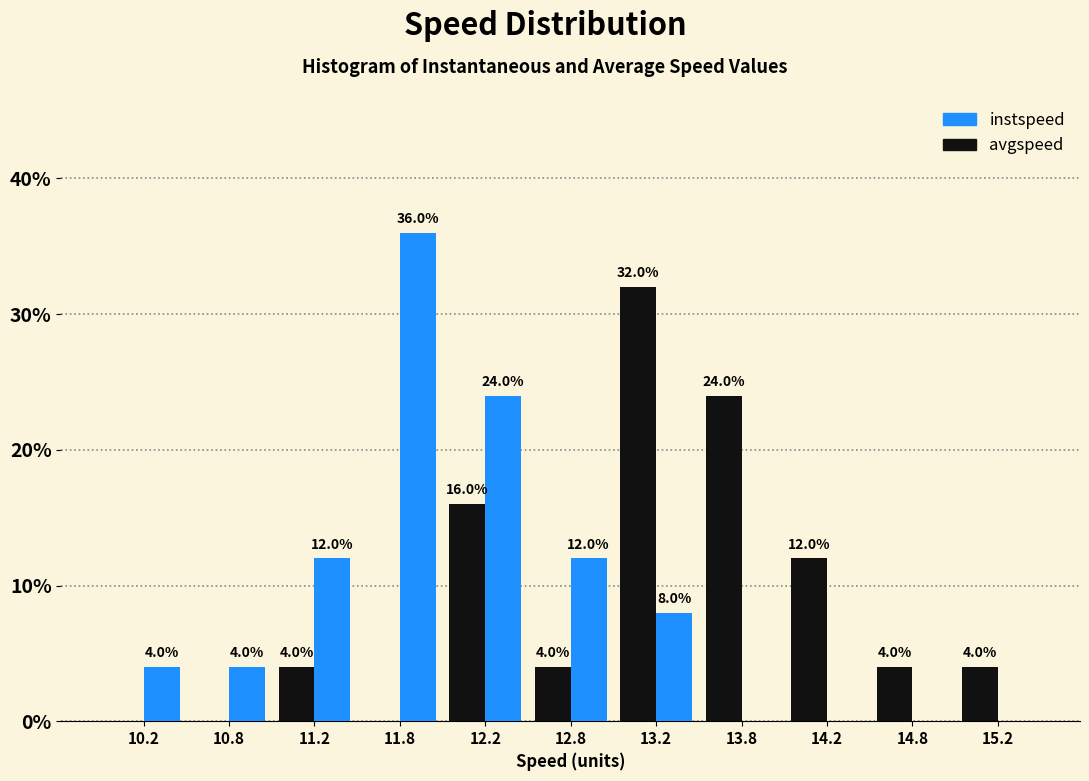

In the instspeed series, which range on the x-axis has the tallest bar?

11.5 to 12.0